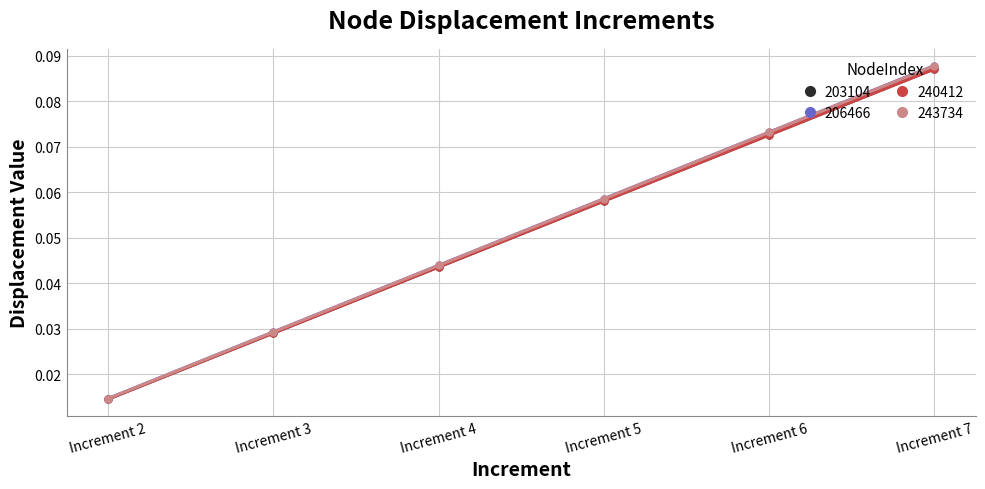

How many lines are shown in the chart?

4